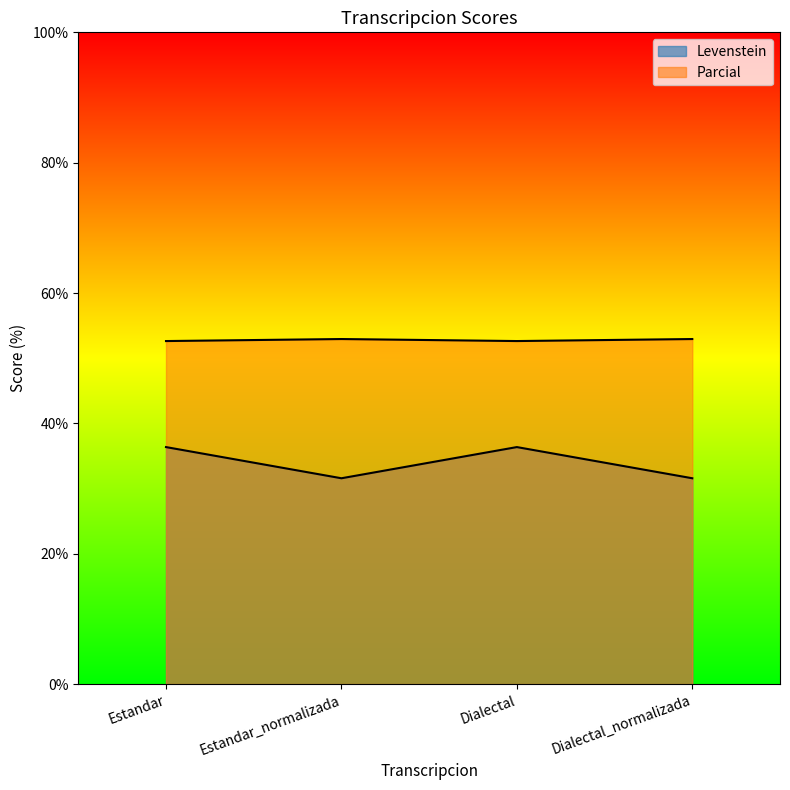

What is the label of the 2nd point from the left?

Estandar_normalizada